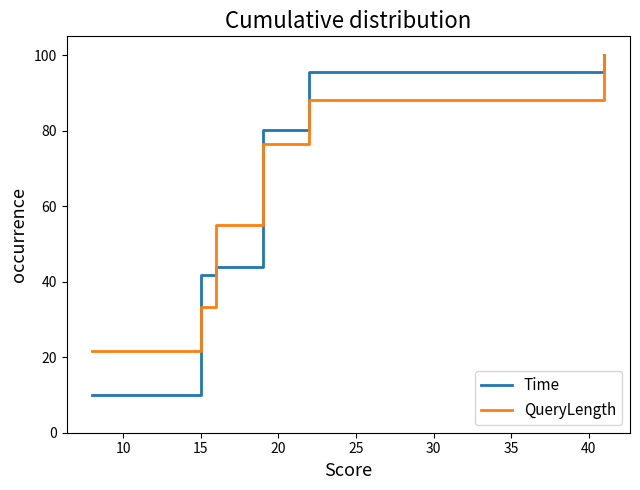

What is the maximum value for Time?

100.0